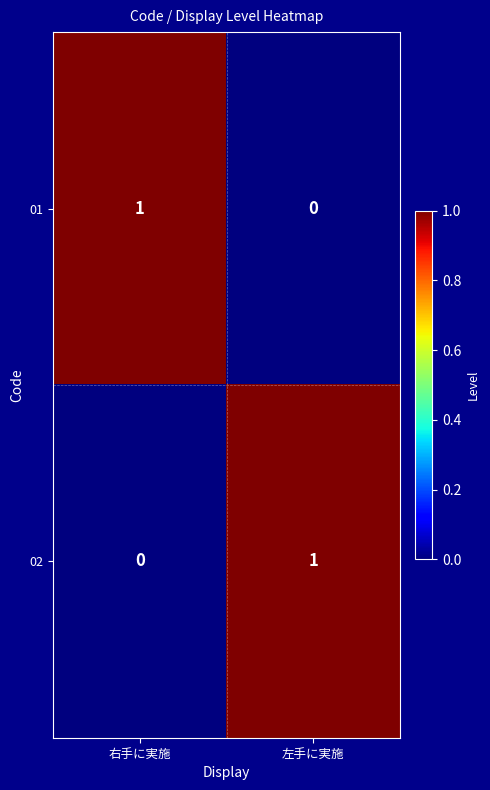

Reading left to right, list all the values displayed in this chart.

01: 1	0
02: 0	1